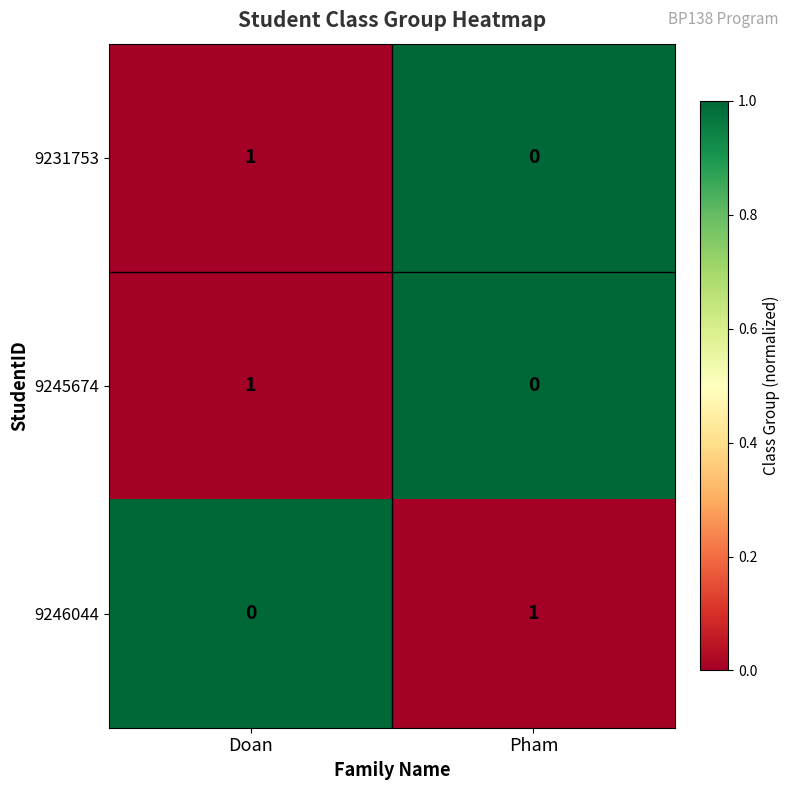

At which category is the sum across all series the highest?

Doan